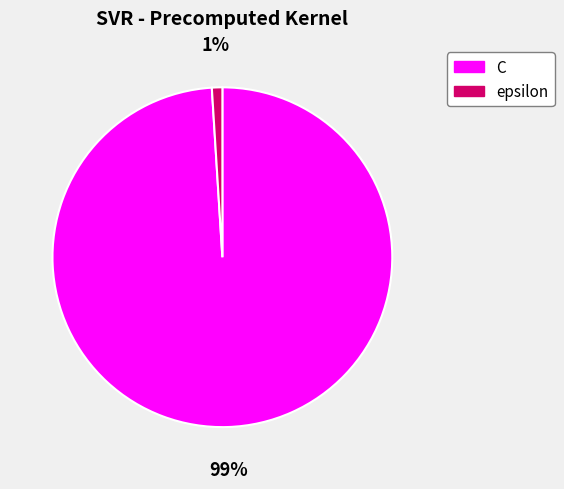

Do epsilon and C together represent more than half of the pie?

Yes